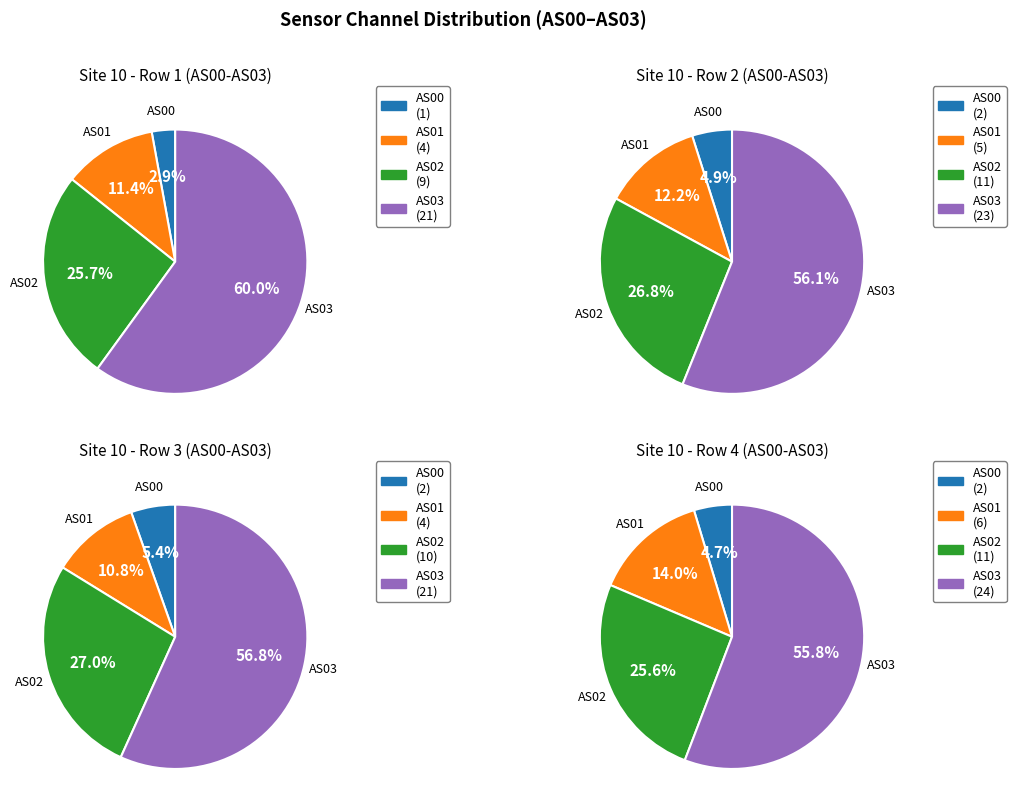

Between AS00 and 11, which series saw the biggest shift?

AS03